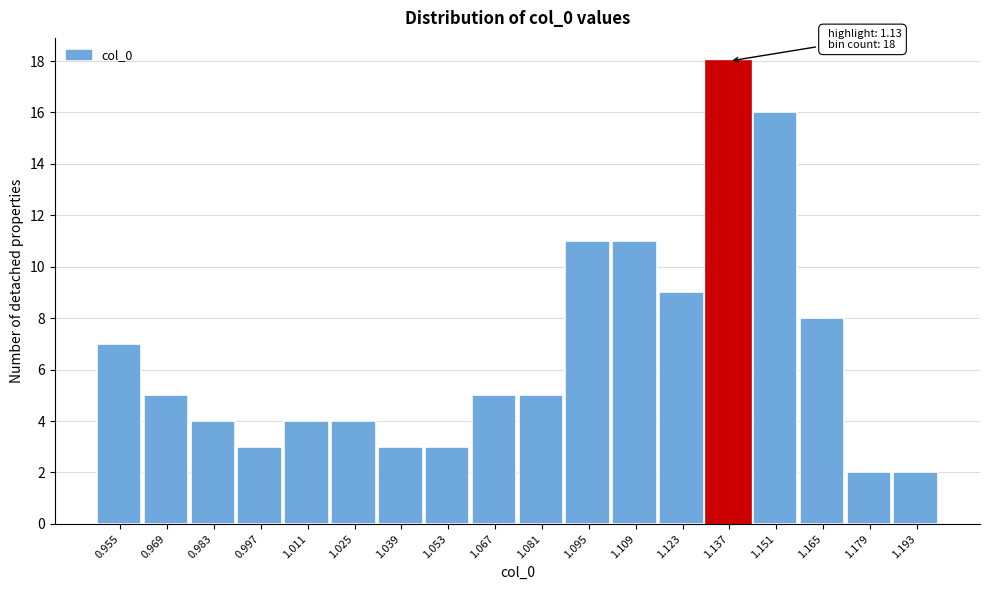

Which range on the x-axis has the tallest bar?

1.130 to 1.144